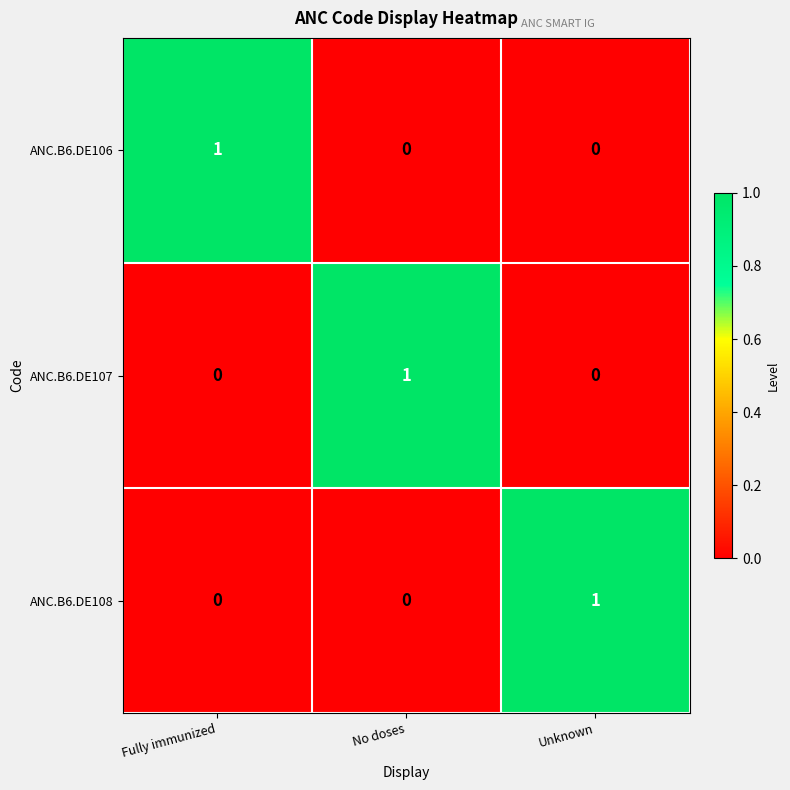

Is it true that ANC.B6.DE107 equals -1 at Unknown?

False